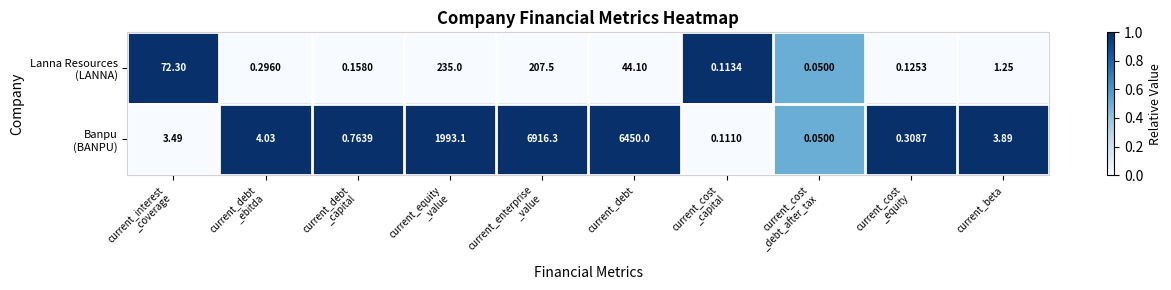

How many series are shown in this chart?

2